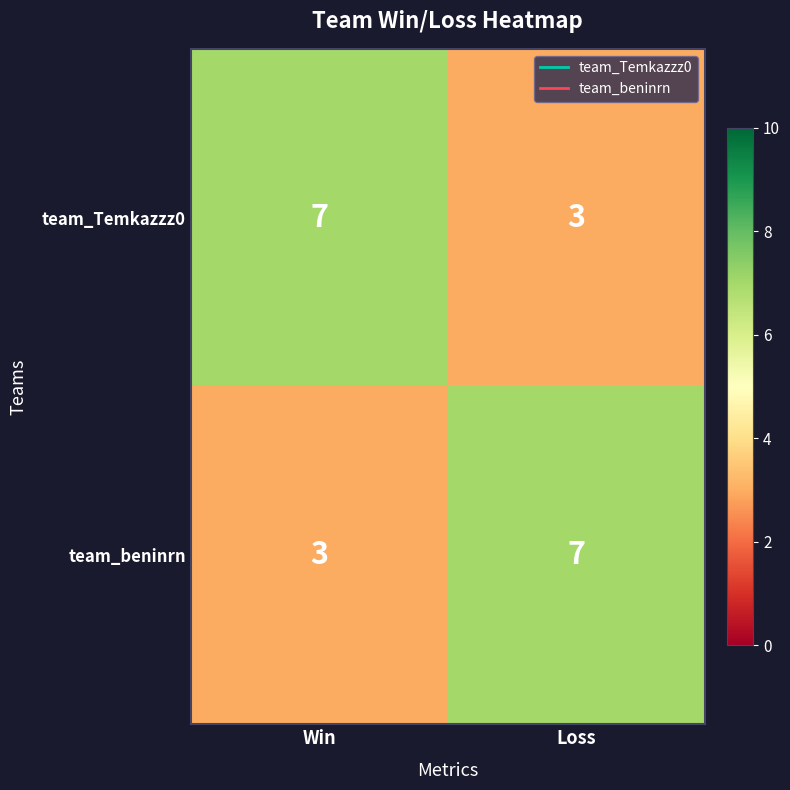

What is the spread (max minus min) of values at Loss?

4